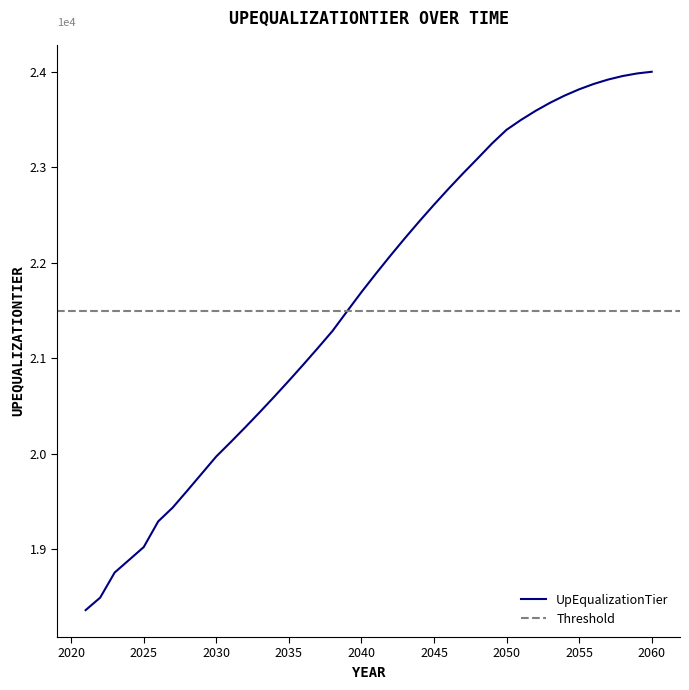

Between 2053 and 2040, which is larger?

2053